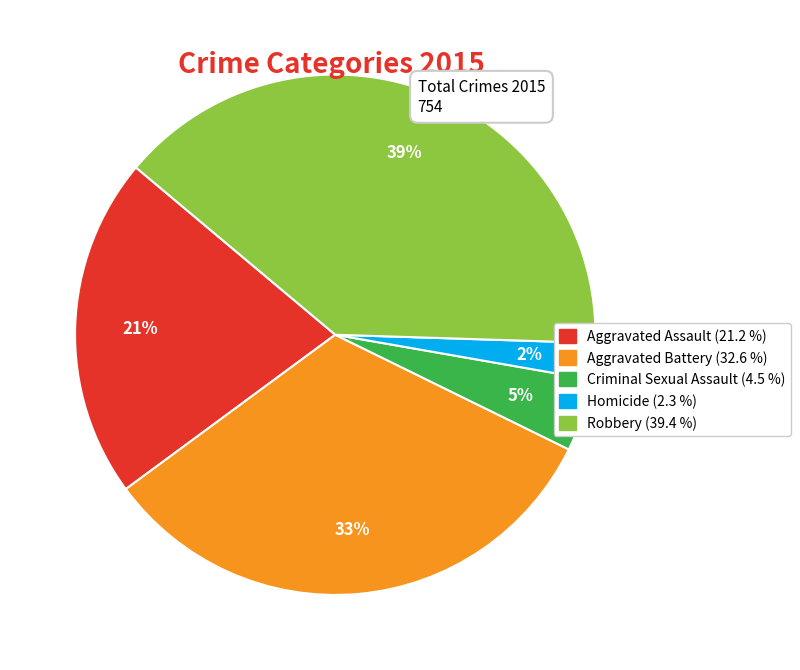

To the nearest percent, what is the combined percentage of Robbery and Aggravated Battery?

72%